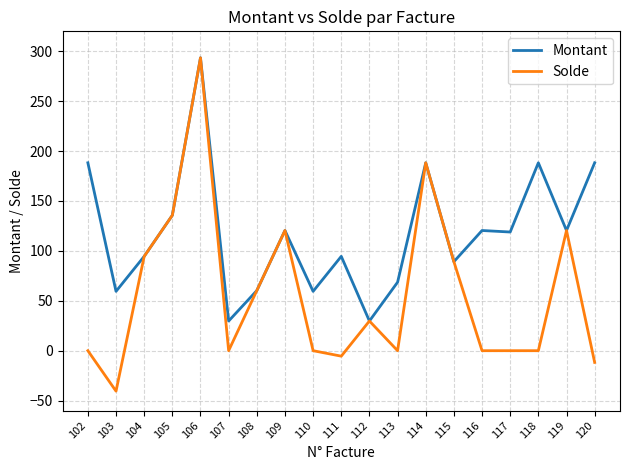

Count the number of categories in the chart.

19